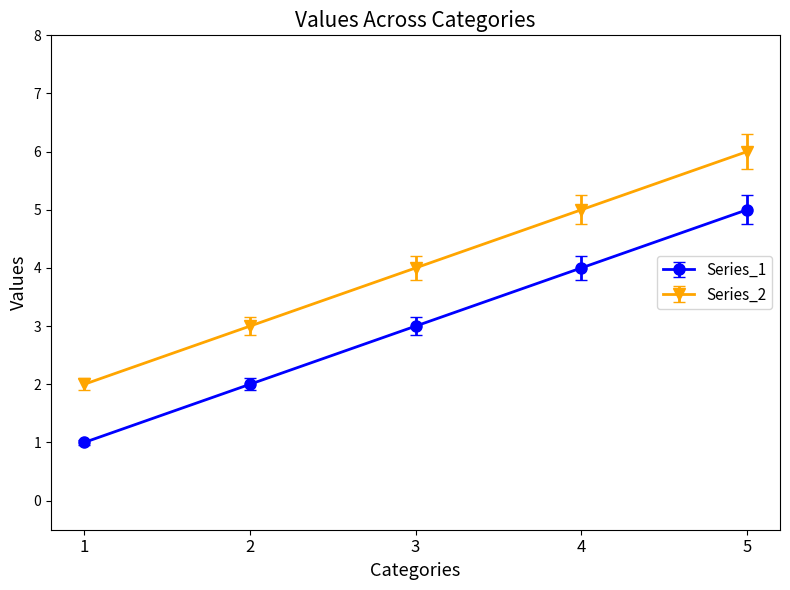

True or false: Series_1 and Series_2 cross at least once.

False